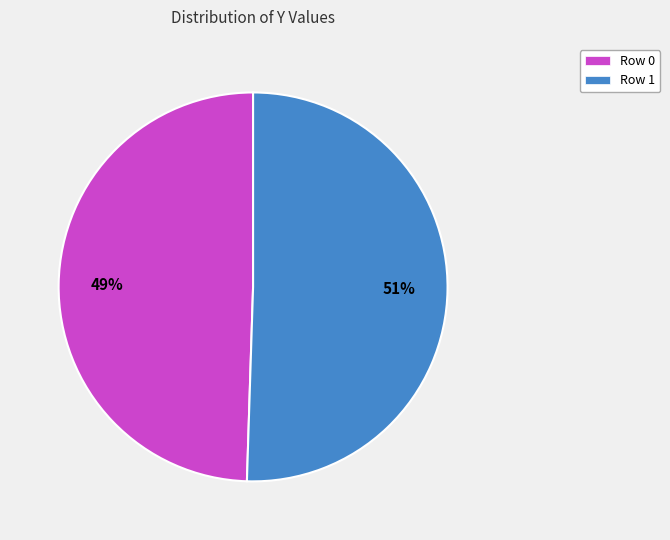

Which category accounts for the majority?

Row 1